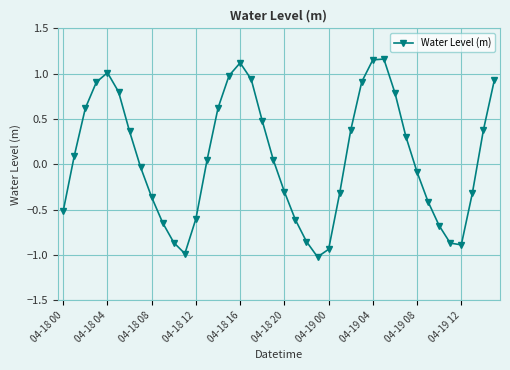

What is the value of the 24th point from the left?

-1.0